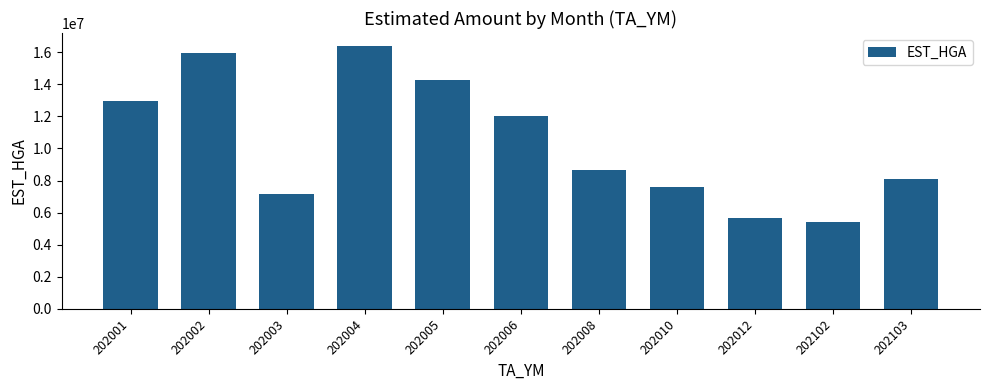

Where does the data first go above 8686498?

202001